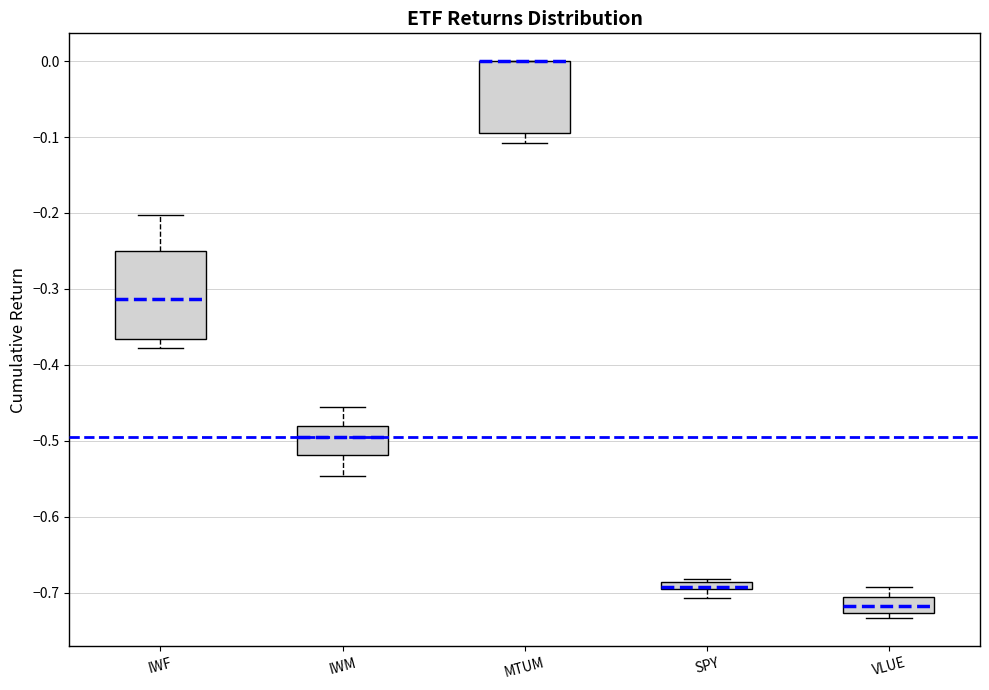

Where is the upper edge of the box for SPY on the y-axis? The values are not printed on the chart, so give them approximately, as read against the axis.

-0.69